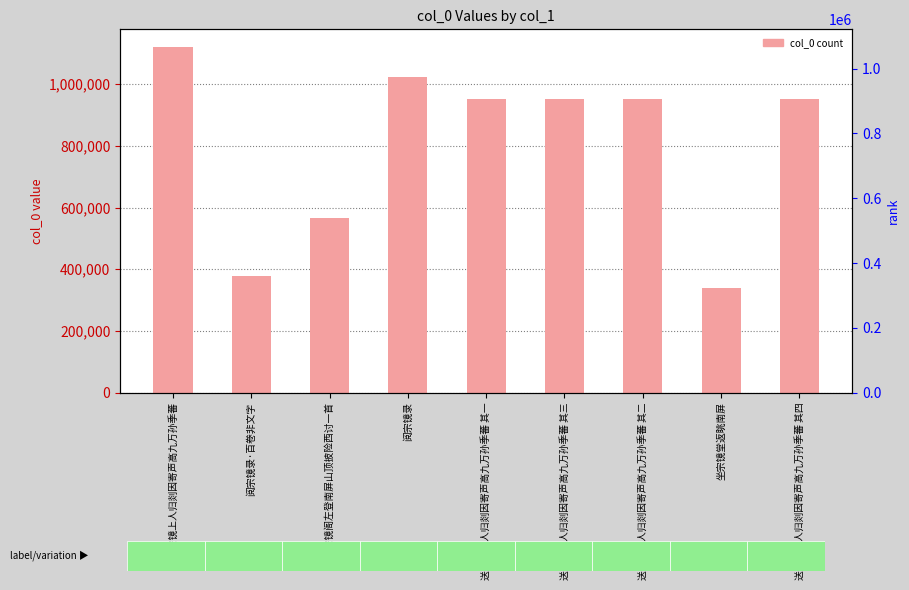

True or false: the data shows 536926 at 坐宗镜堂返眺南屏.

False